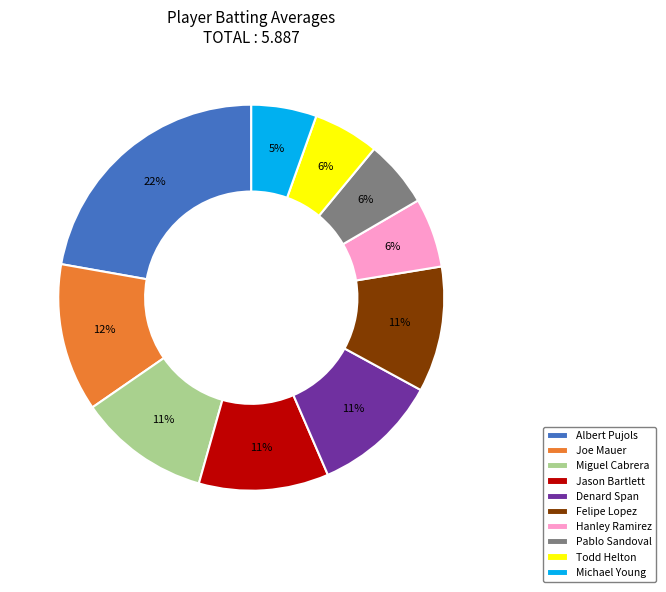

Which category has the biggest portion of the pie?

Albert Pujols